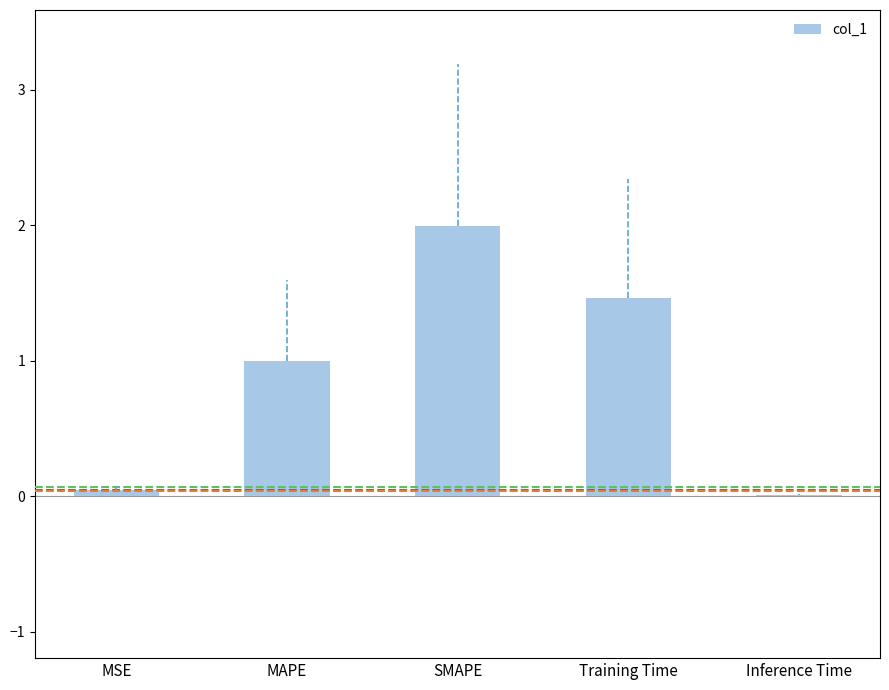

What is the ratio of the value at MAPE to the value at SMAPE?

0.5